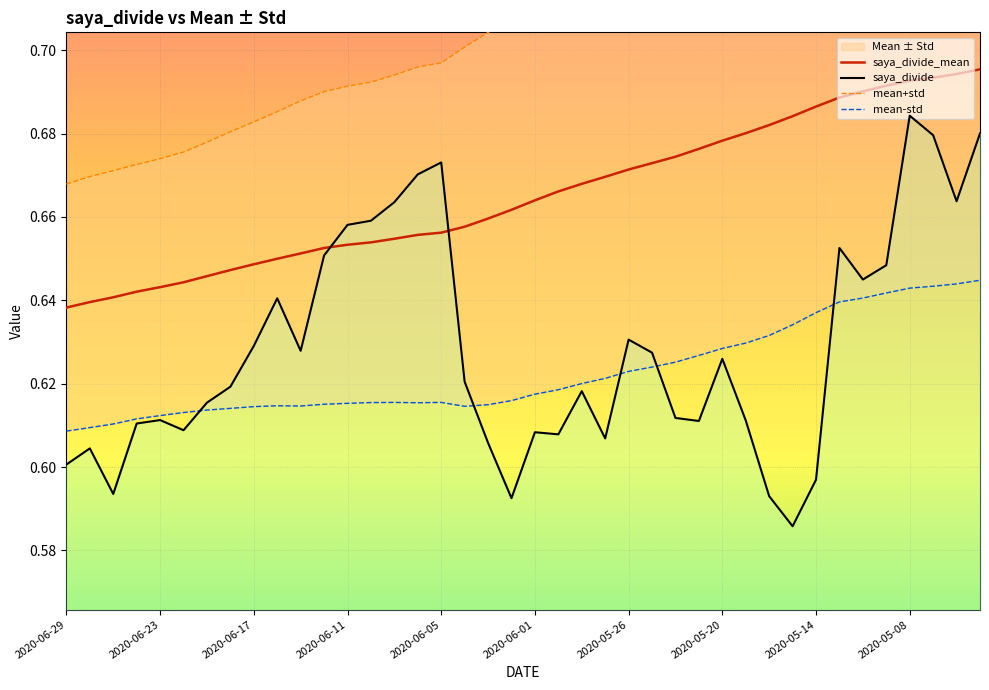

What is the maximum value shown in the chart?

0.7